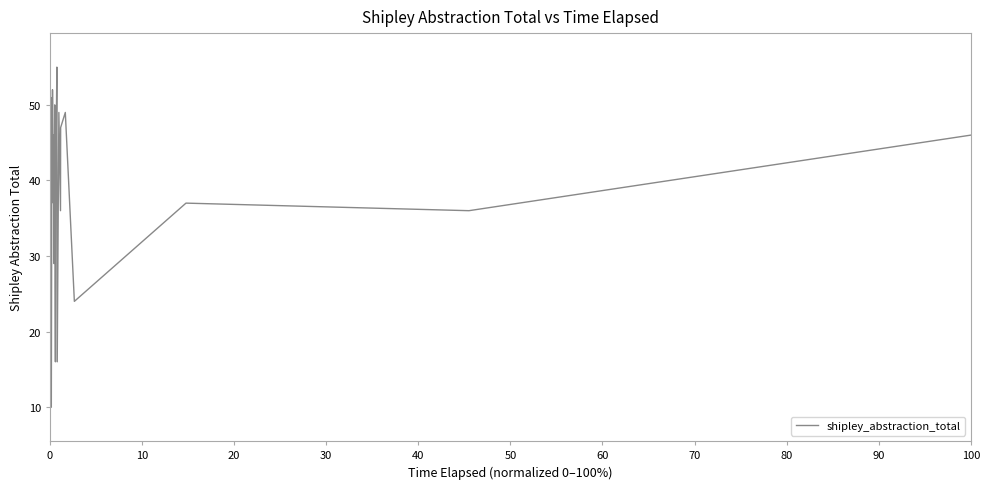

What is the maximum value shown in the chart?

55